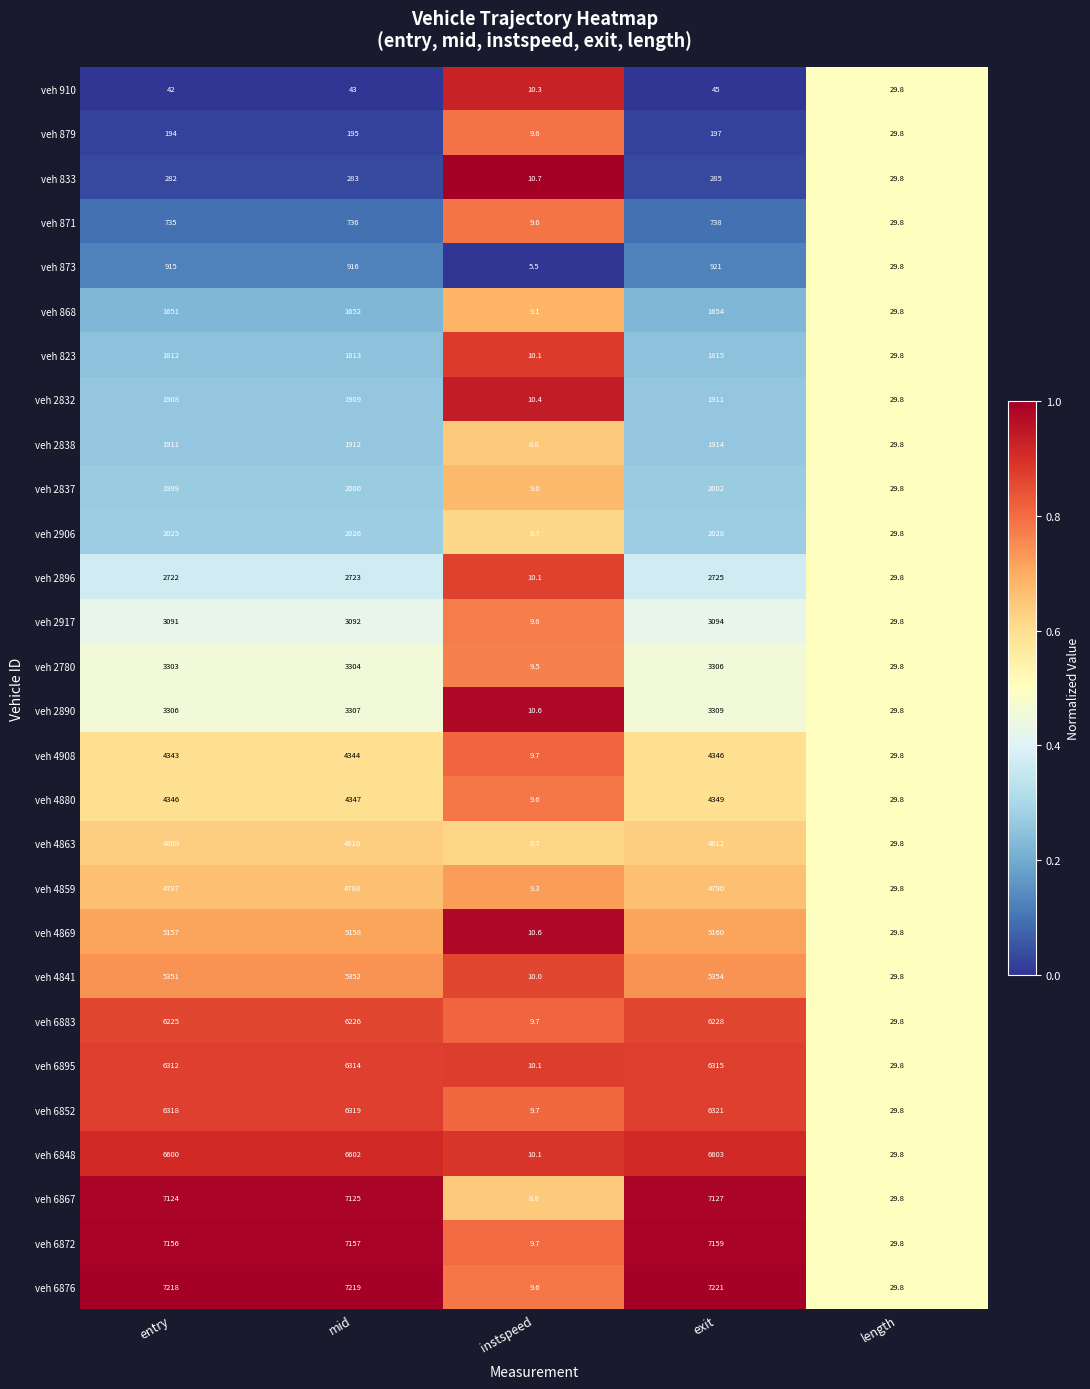

What is the total value across all series at entry?

101442.0